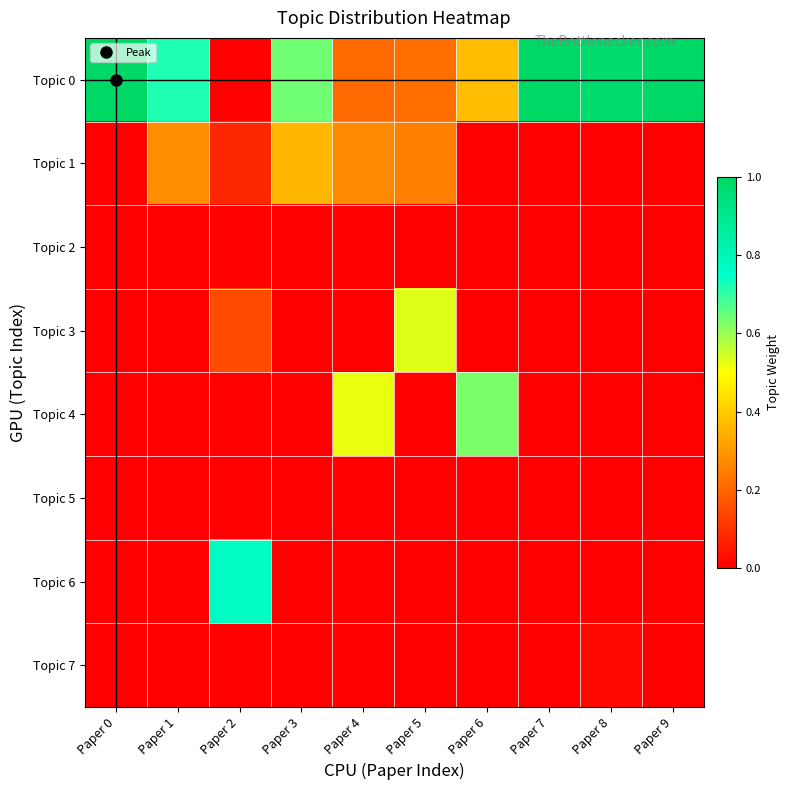

Rank the series by their maximum value, from lowest to highest.

Topic 2, Topic 5, Topic 7, Topic 1, Topic 3, Topic 4, Topic 6, Topic 0